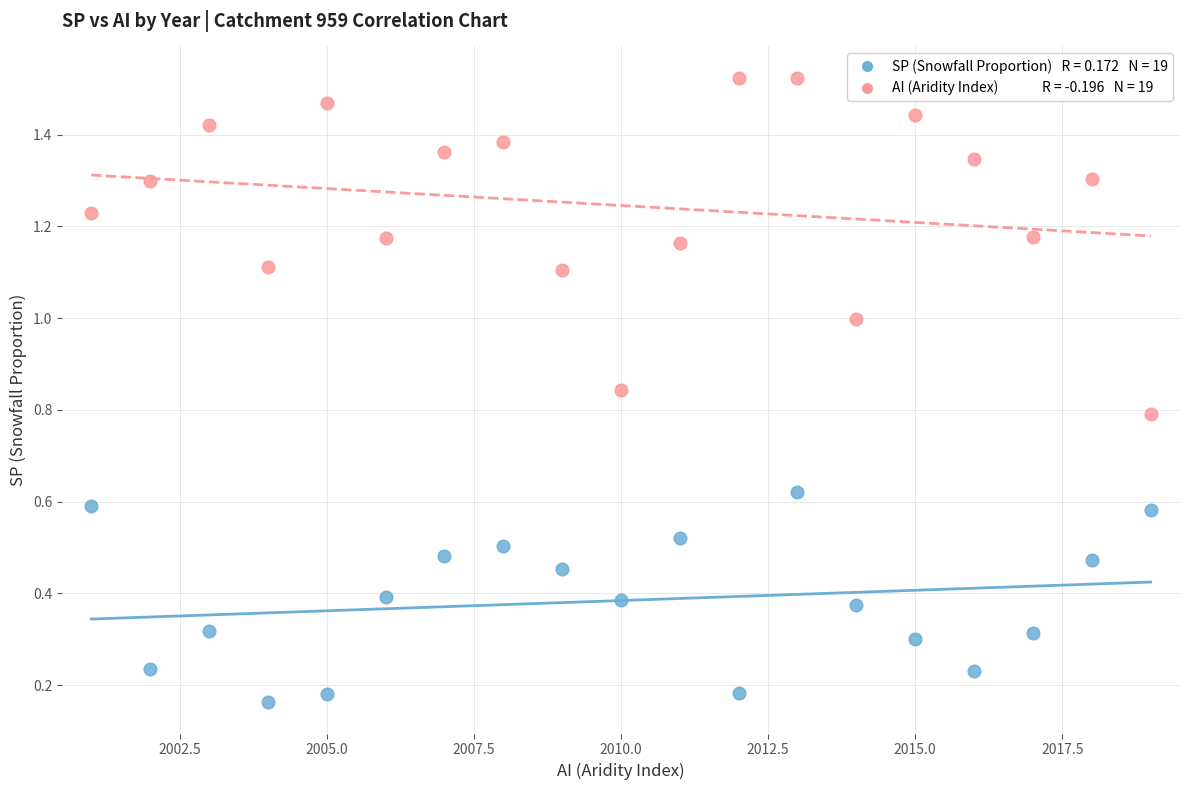

Across all data points, what is the range of X values (max minus min)?

18.0